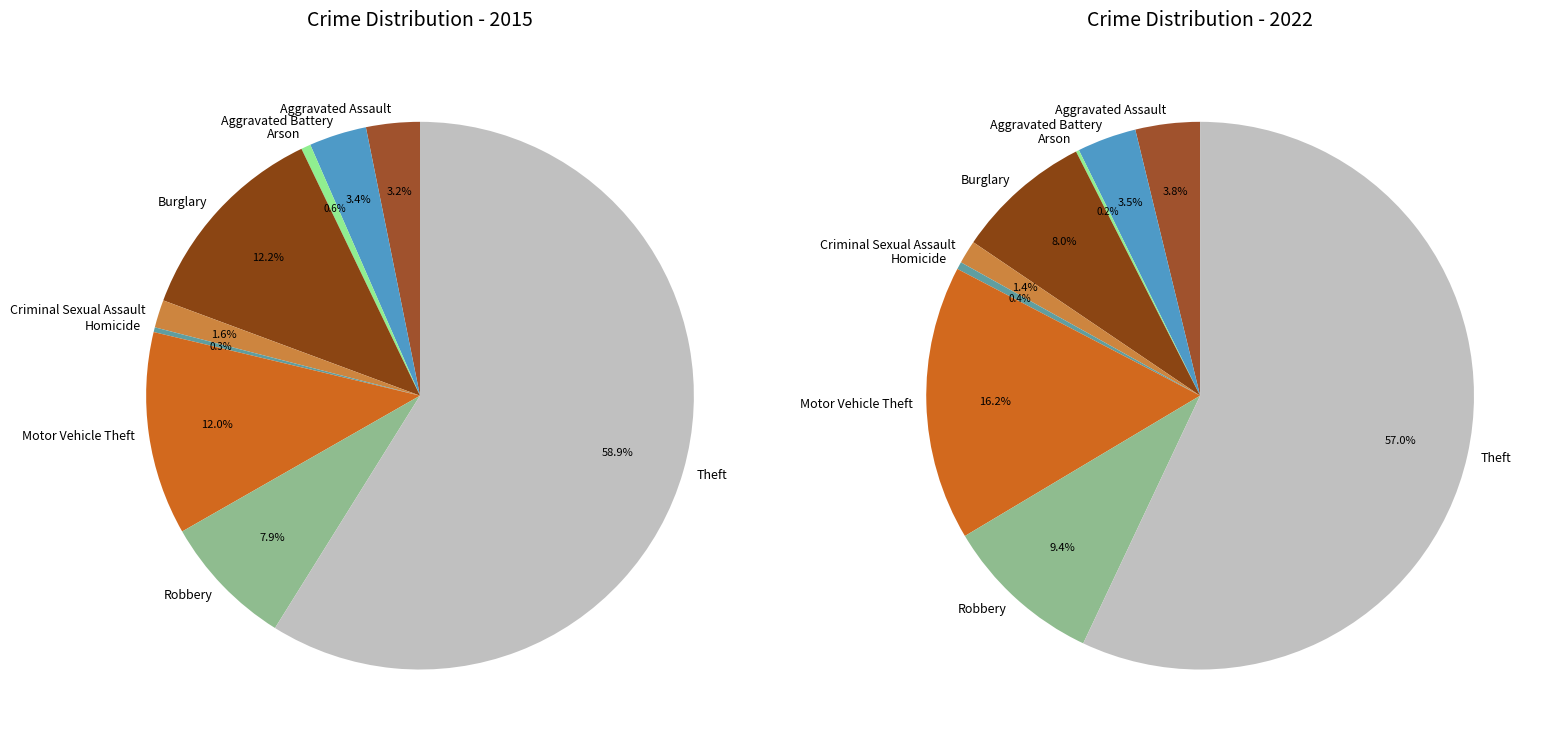

To the nearest percent, what percentage of the pie is Criminal Sexual Assault?

1%